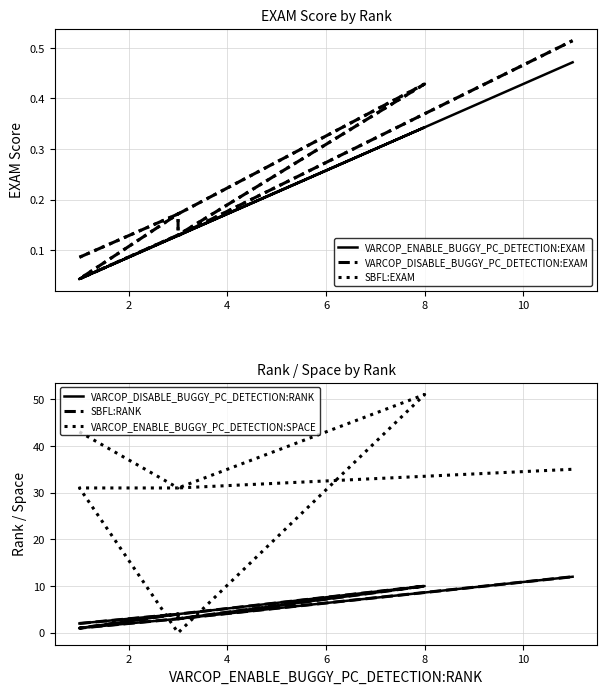

What is the difference between the maximum and minimum values in the VARCOP_ENABLE_BUGGY_PC_DETECTION:EXAM series?

0.4